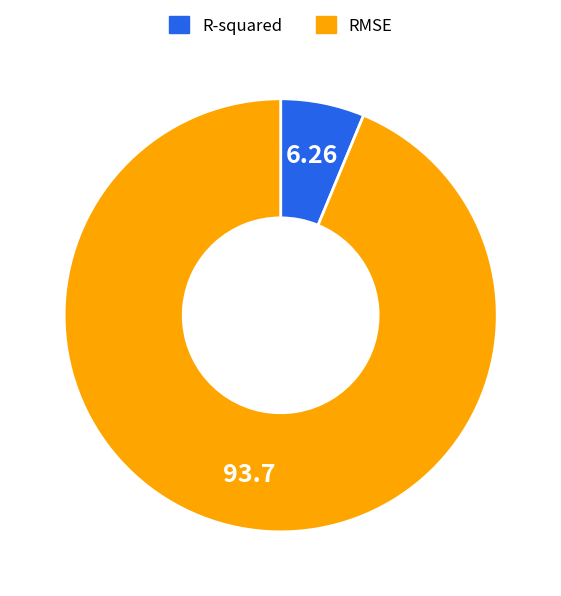

Which slice is the largest?

RMSE